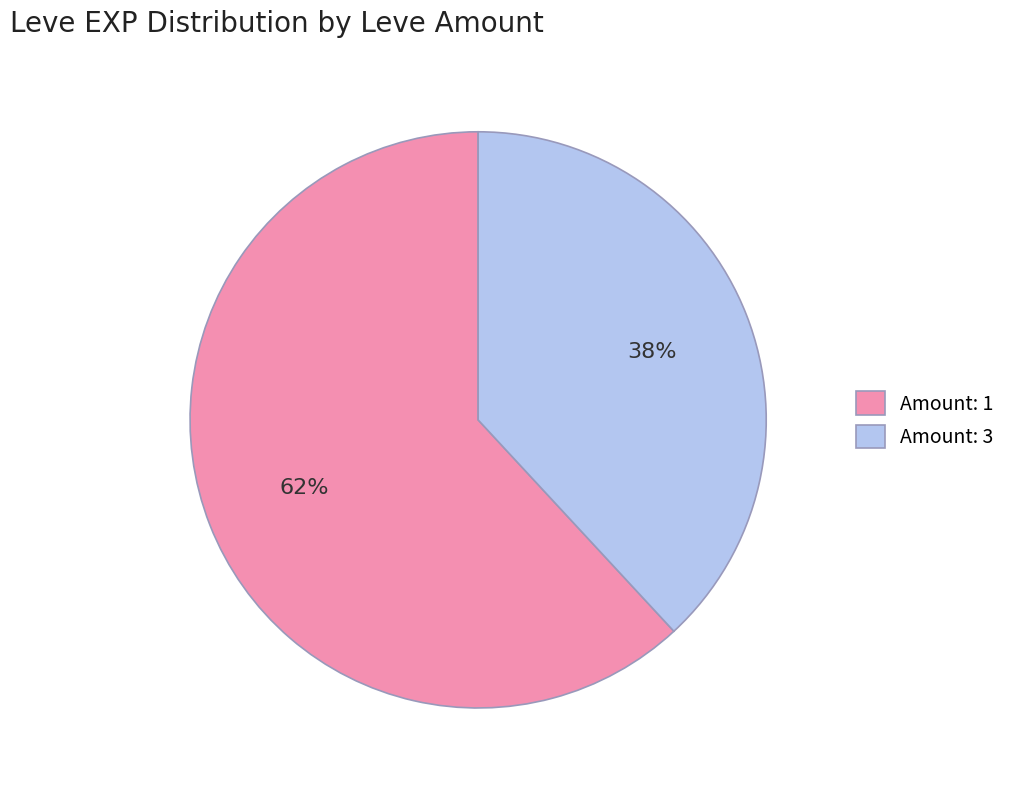

To the nearest percent, what portion does Amount: 3 represent?

38%